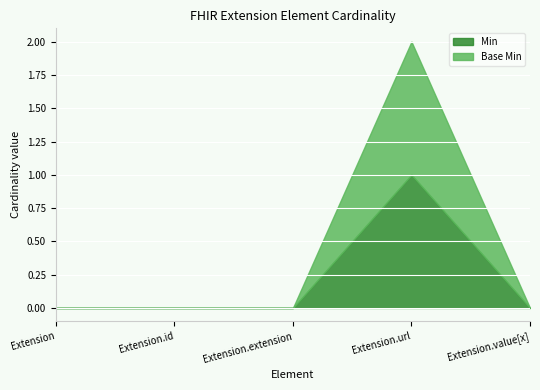

Which series has the largest range (max minus min)?

Min